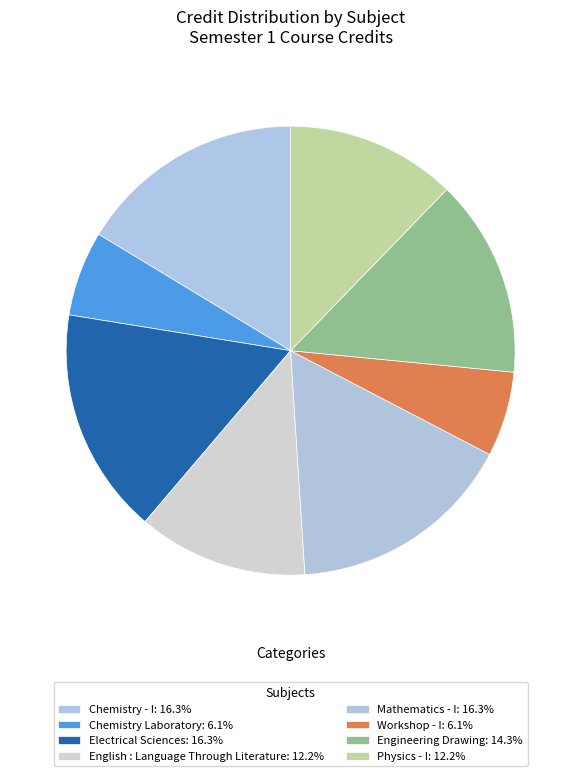

Count the number of slices in the pie.

8